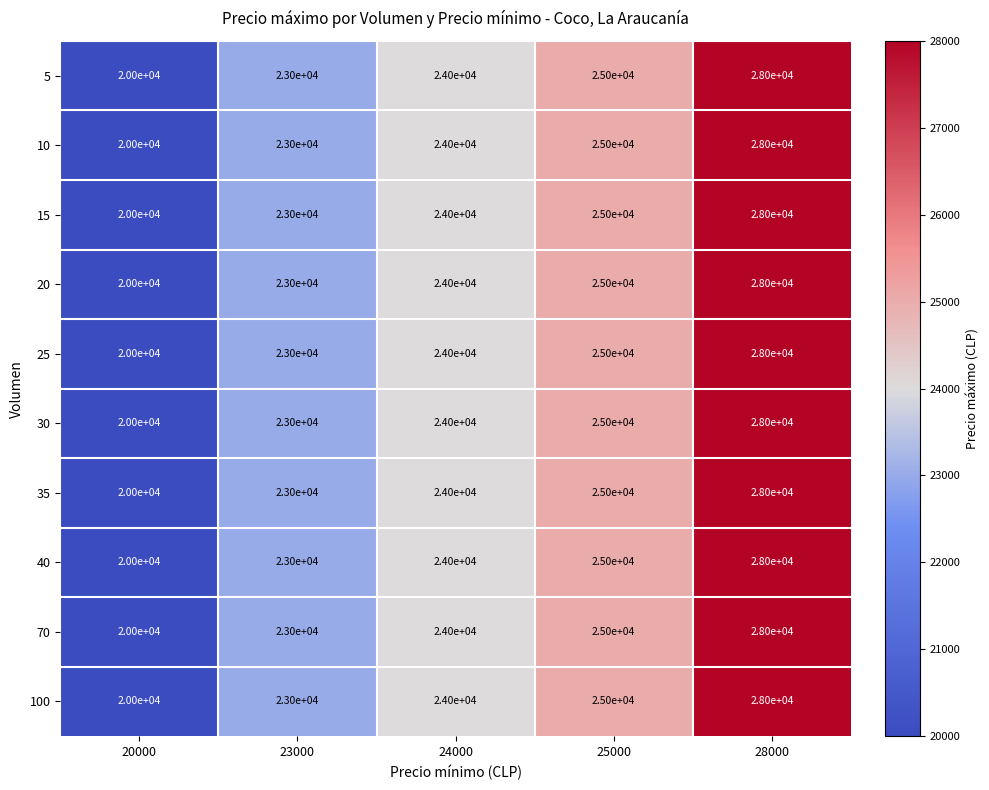

How many categories are shown in the chart?

5